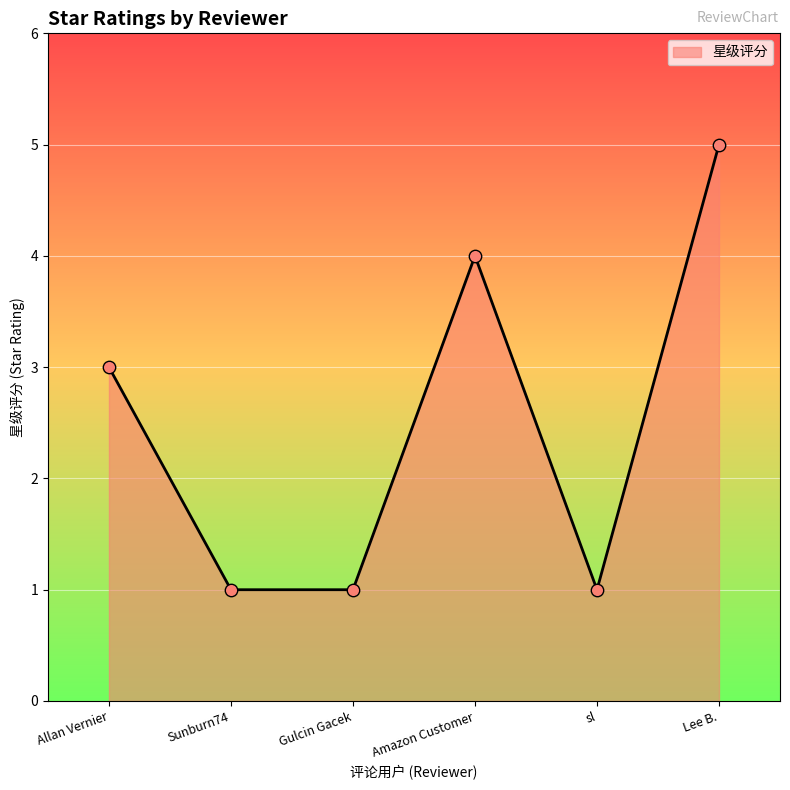

Which has a higher value, Sunburn74 or Amazon Customer?

Amazon Customer